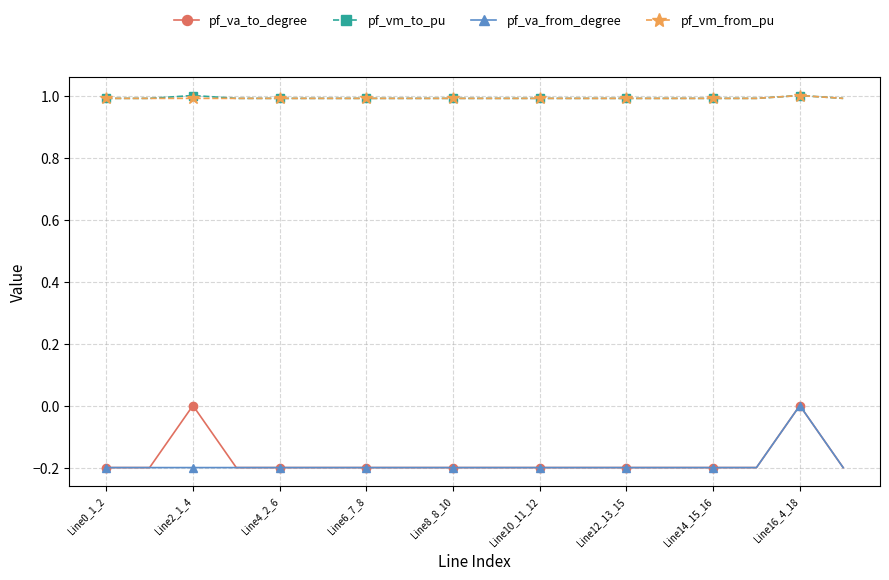

True or false: pf_va_from_degree and pf_vm_from_pu intersect in this chart.

False